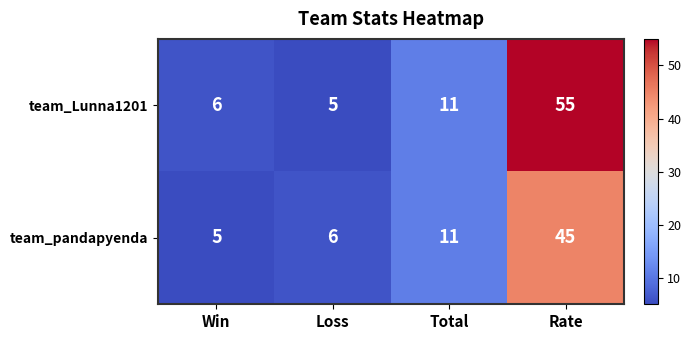

The value of team_Lunna1201 at Win is 6. True or false?

True